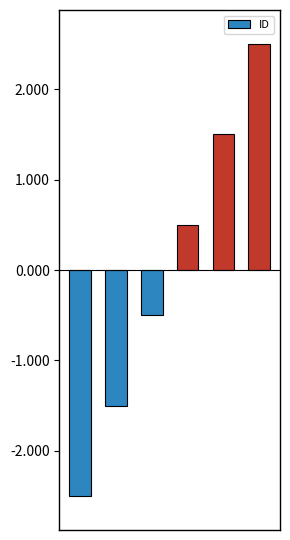

What is the difference between the maximum and second lowest values?

4.0